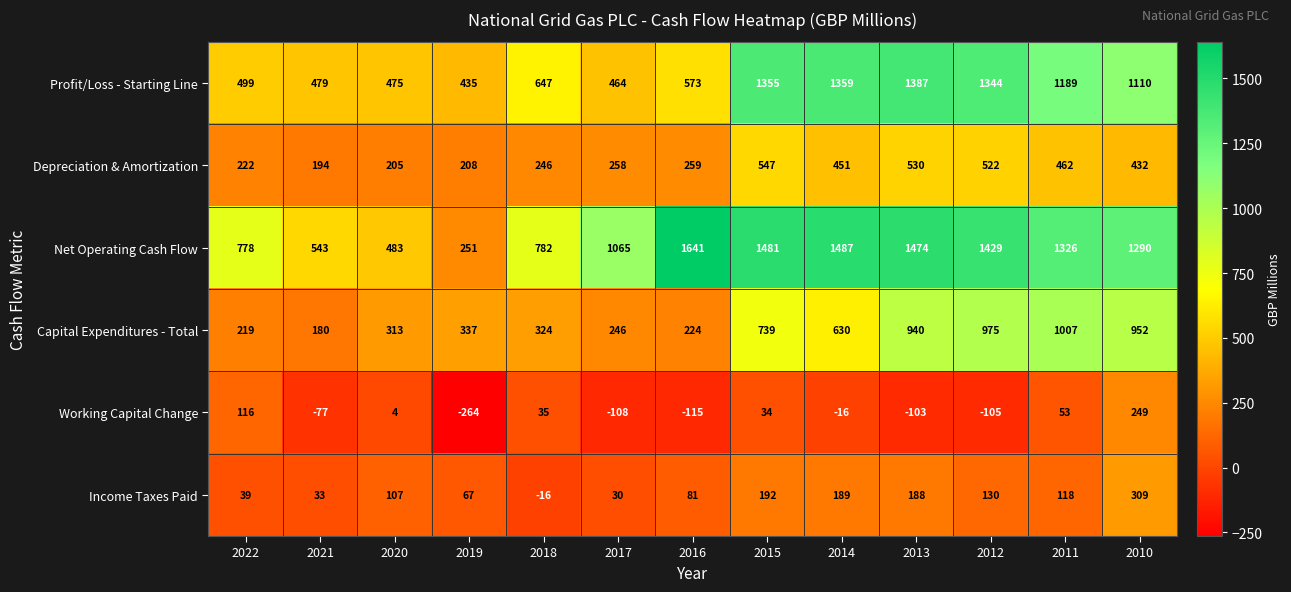

What is the average value of the Working Capital Change series?

-23